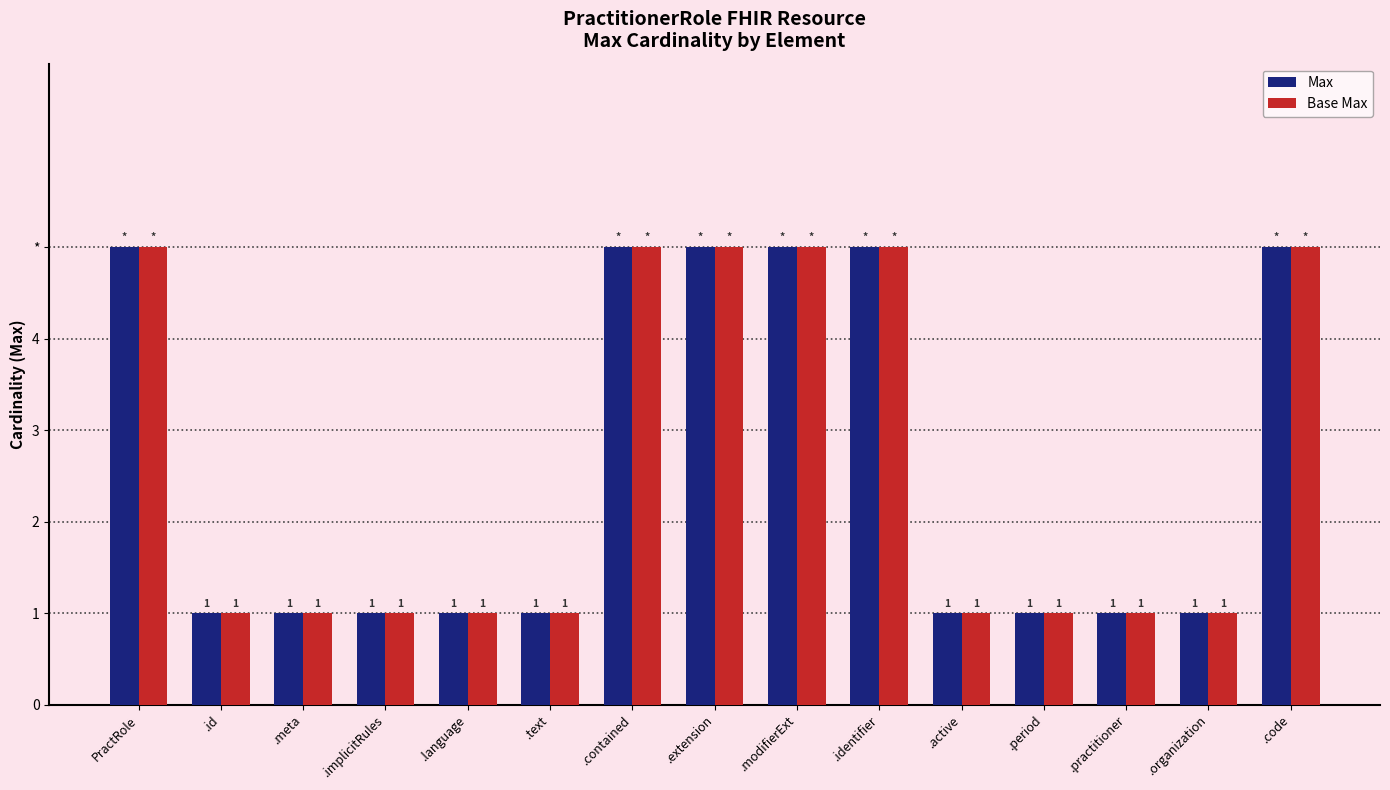

At which category is the sum across all series the highest?

PractRole